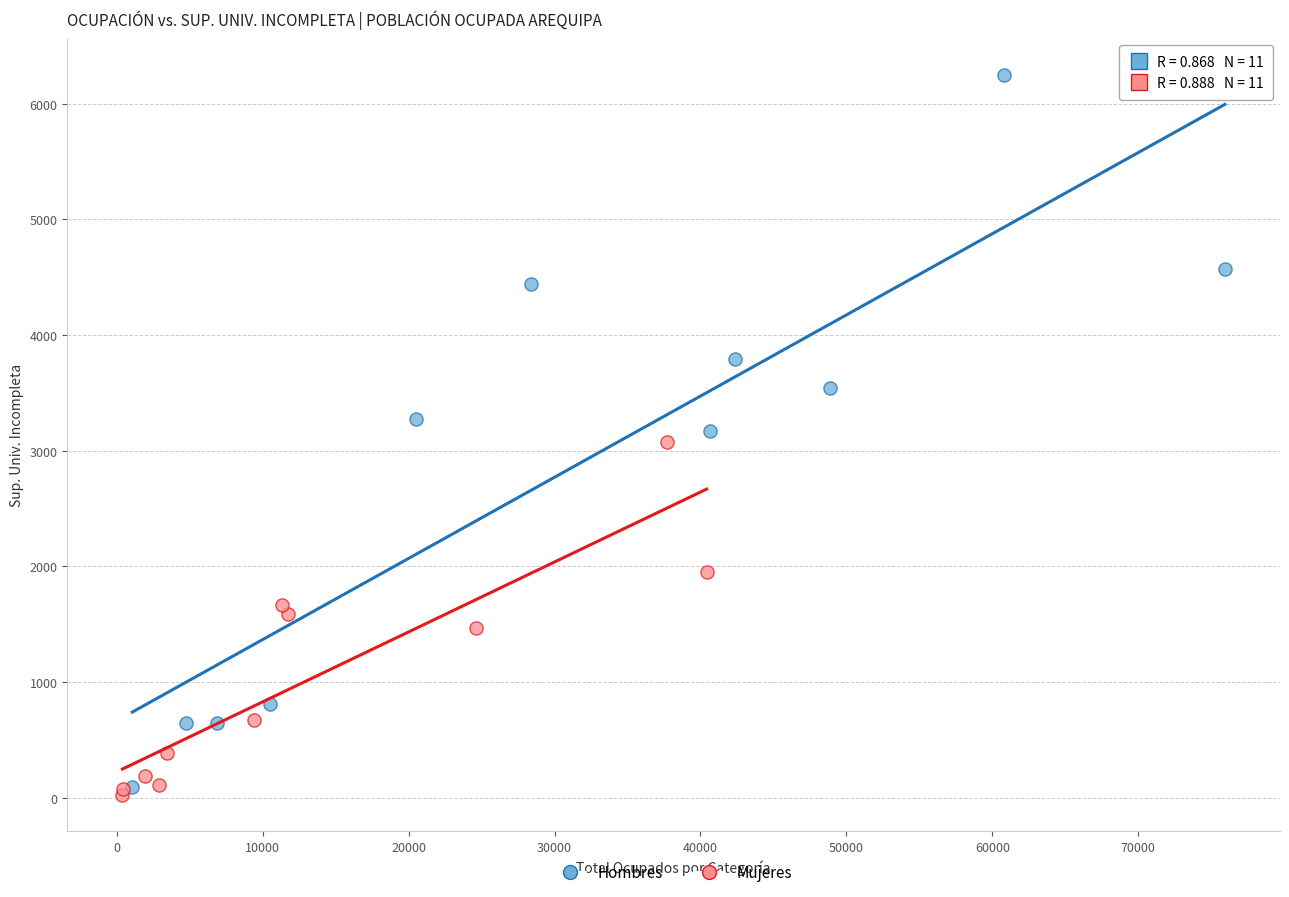

Which series has the widest spread of Y values?

Hombres